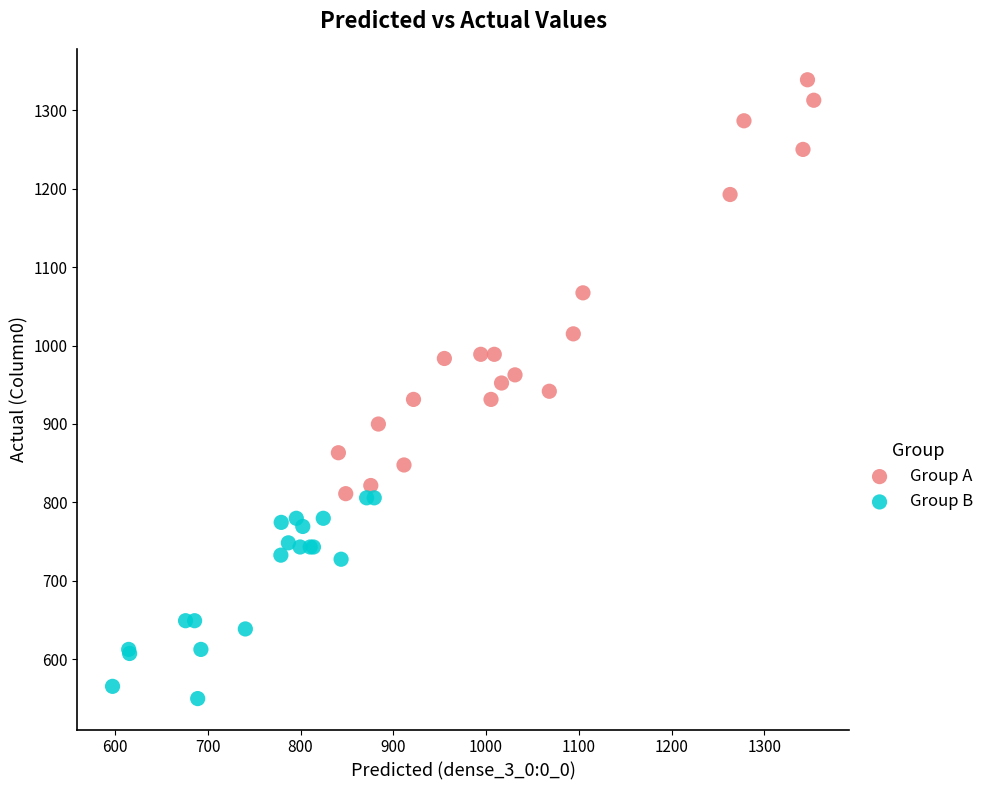

Which series has the widest spread of Y values?

Group A